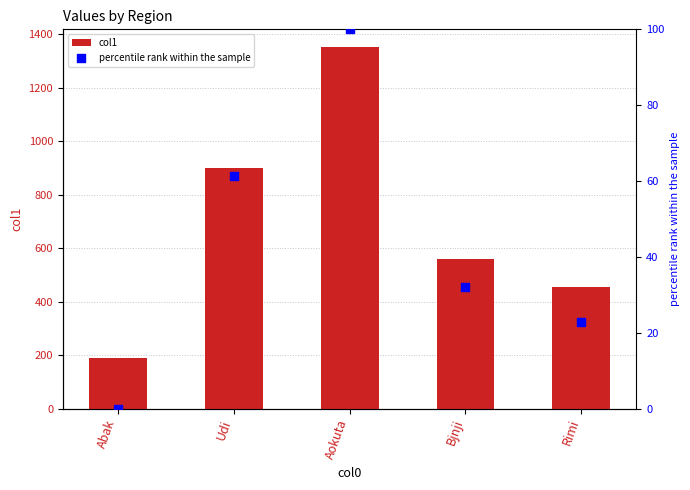

Which series has the largest total across all categories?

col1